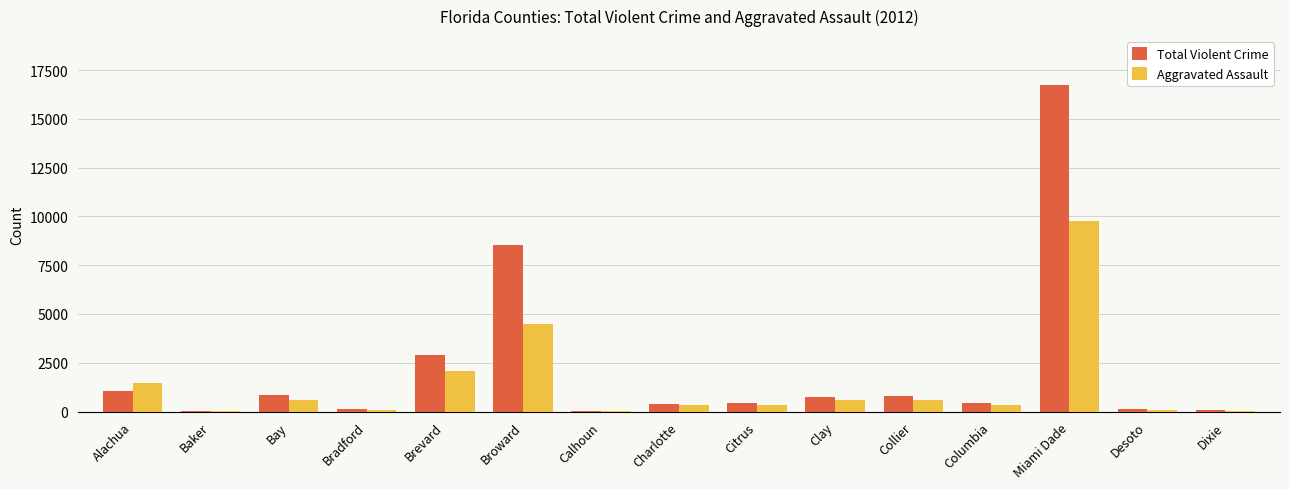

What is the total value across all series at Brevard?

4986